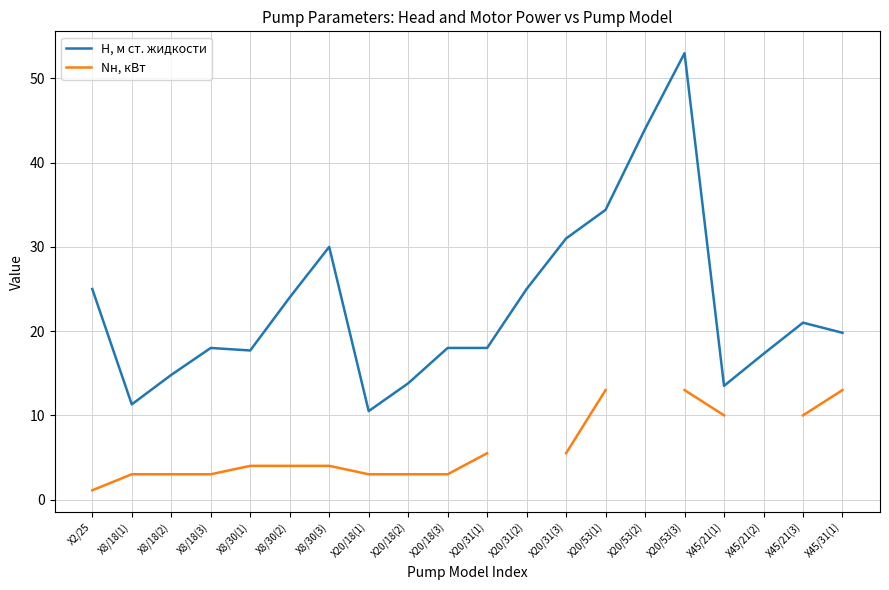

True or false: H, м ст. жидкости and Nн, кВт cross at least once.

False